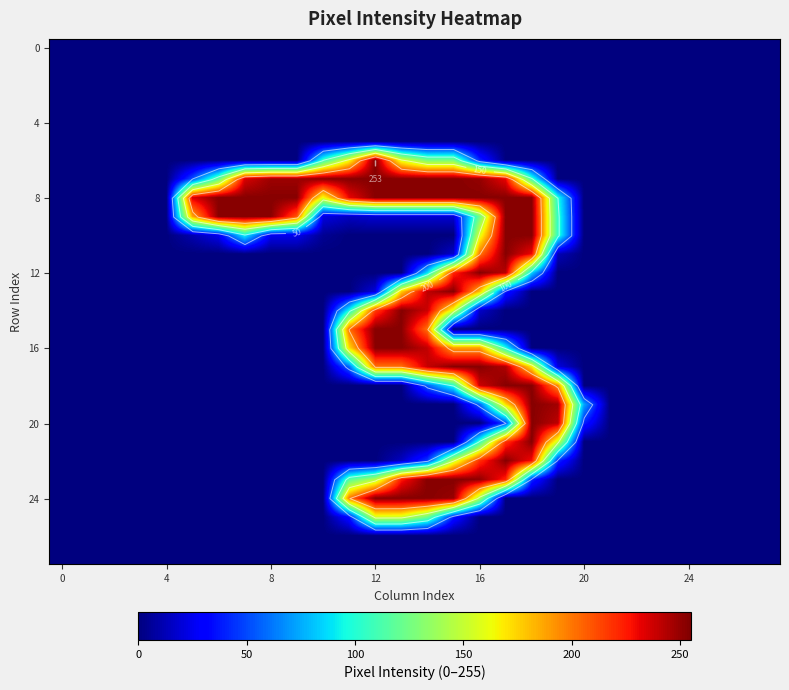

At how many categories does at least one series exceed 39?

16